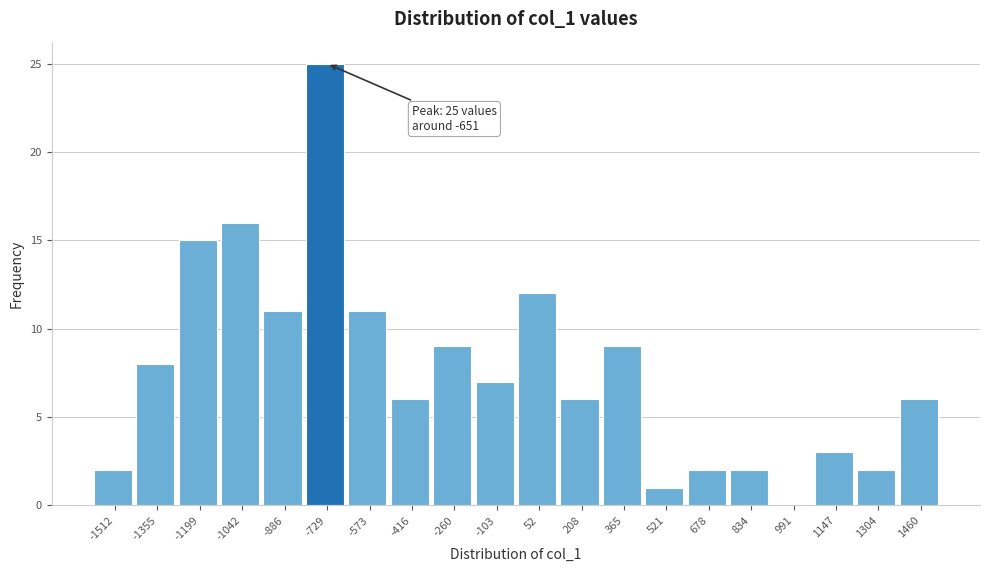

Reading right to left, transcribe all the data shown in this chart.

1460=6	1304=2	1147=3	991=0	834=2	678=2	521=1	365=9	208=6	52=12	-103=7	-260=9	-416=6	-573=11	-729=25	-886=11	-1042=16	-1199=15	-1355=8	-1512=2